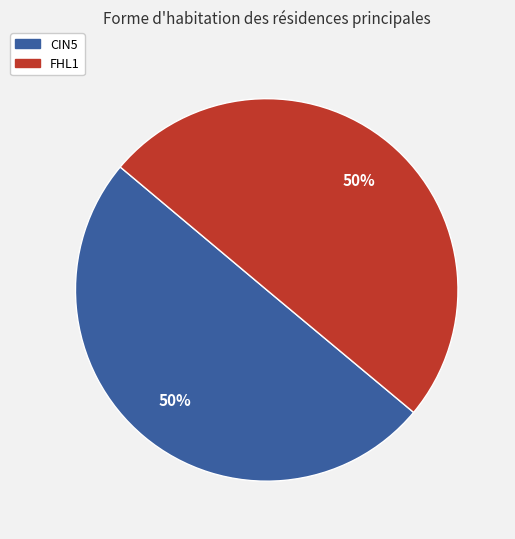

To the nearest percent, what is the average slice percentage?

50%